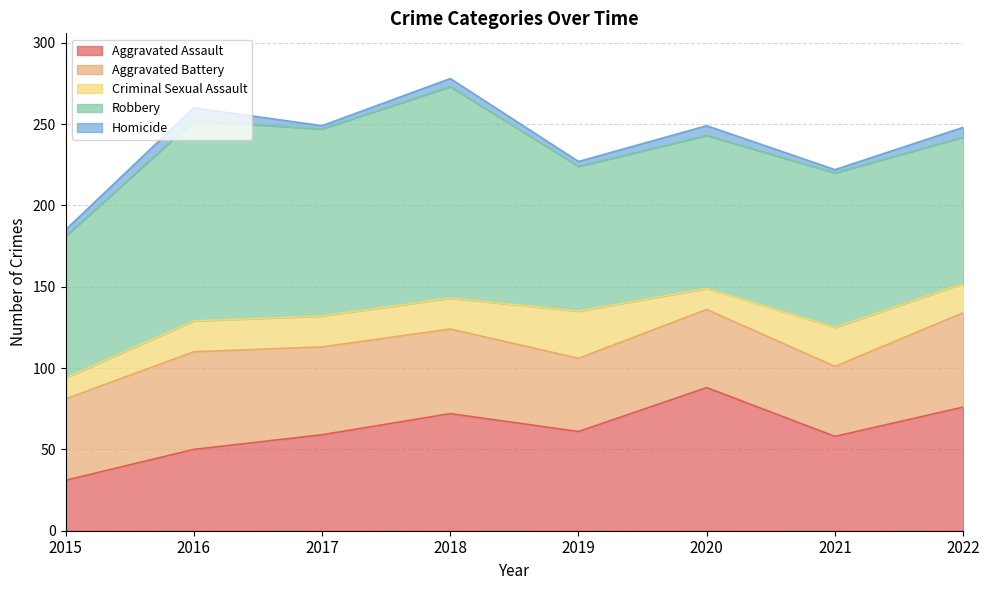

What are all the series names shown in the legend?

Aggravated Assault, Aggravated Battery, Criminal Sexual Assault, Robbery, Homicide